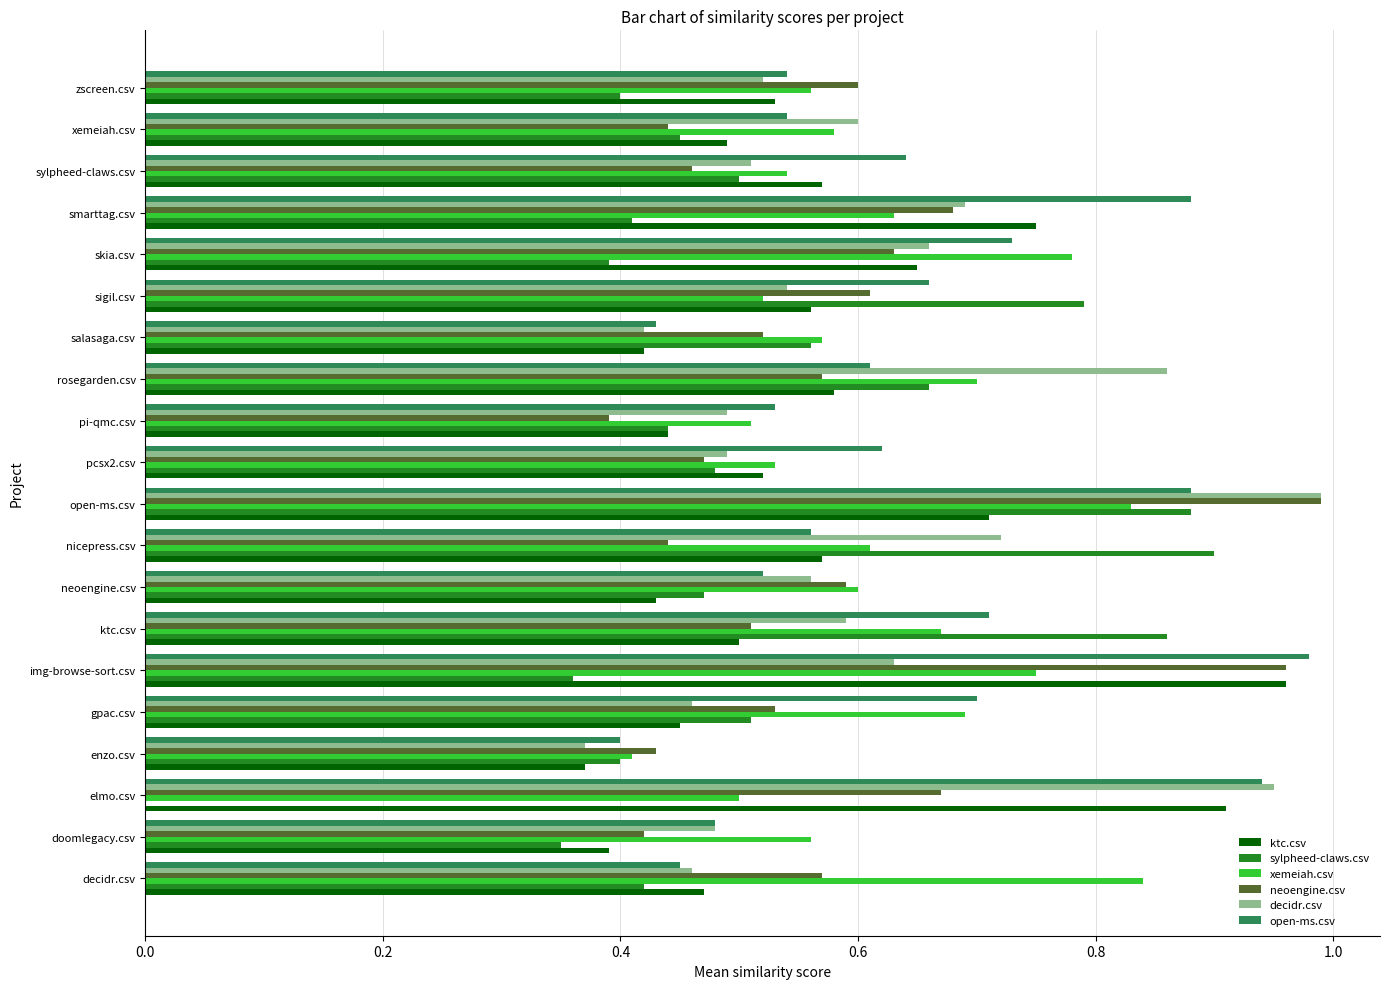

What is the sum of all ktc.csv values?

11.3